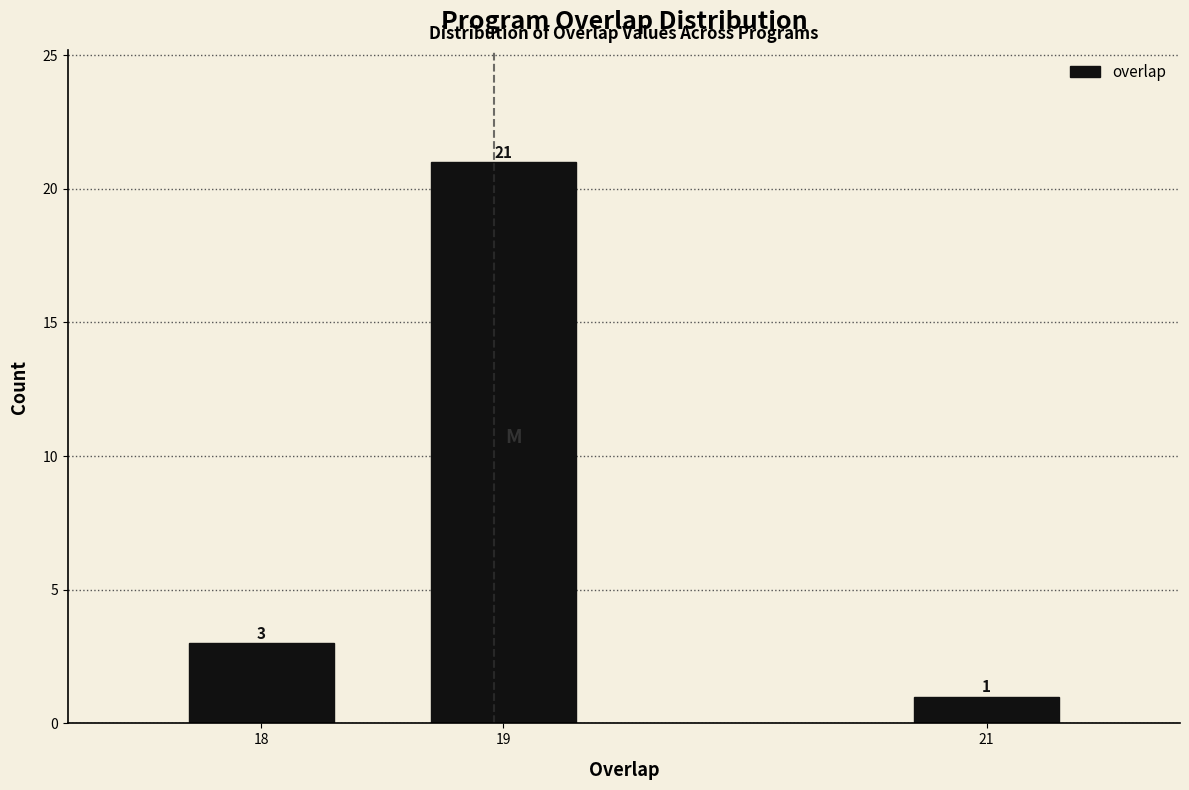

Reading left to right, what are all the values shown in this chart?

3	21	1